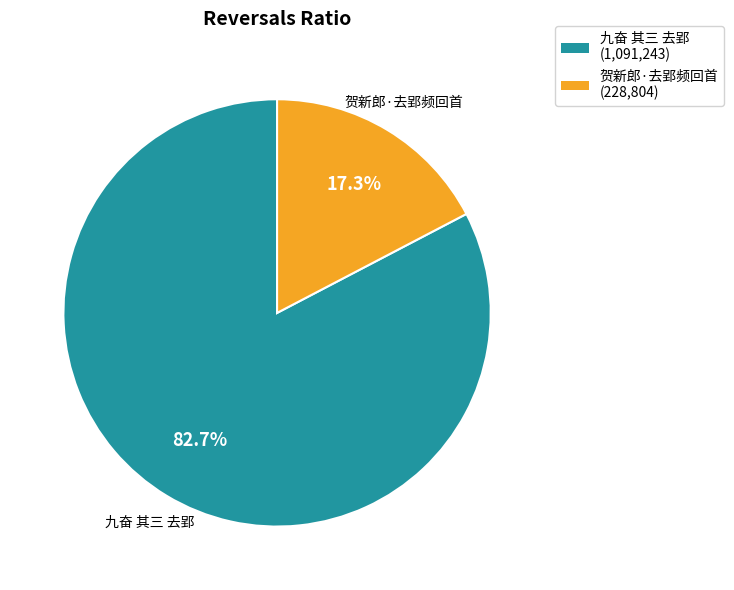

What is the majority slice?

九奋 其三 去郢